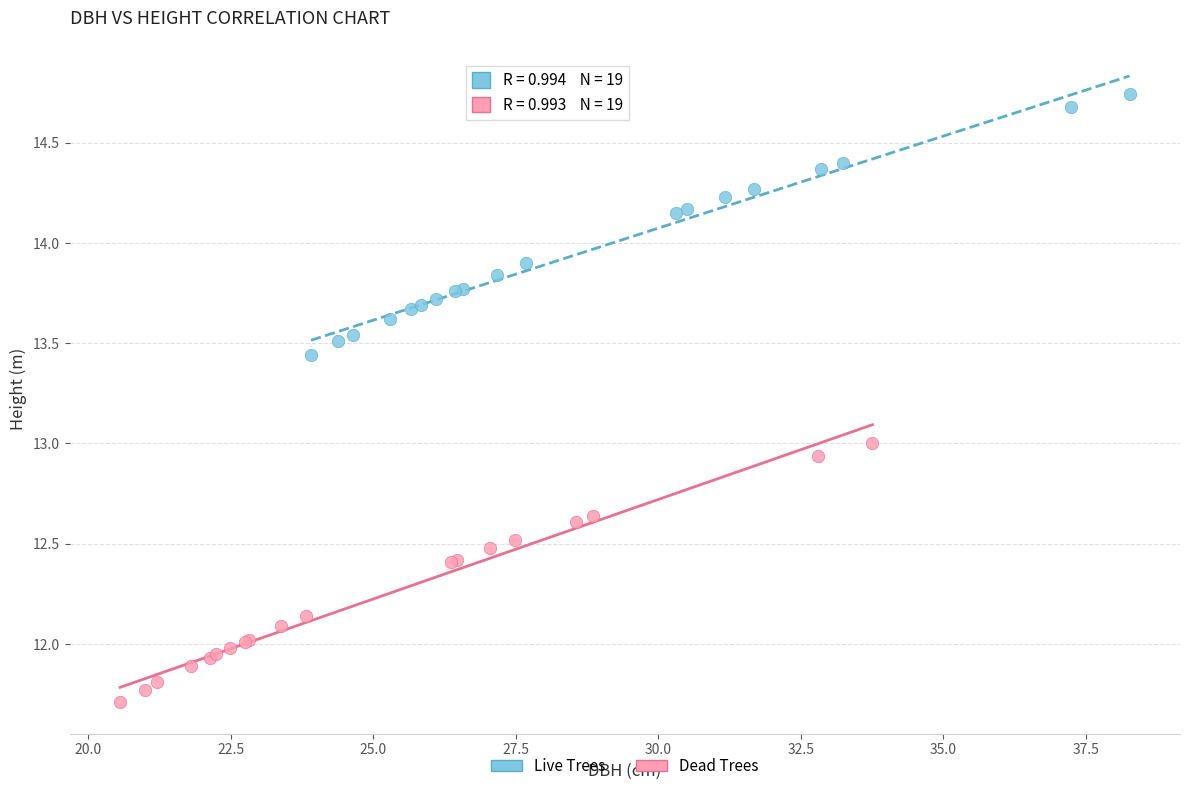

Which series has the largest Y range (max minus min)?

Live Trees